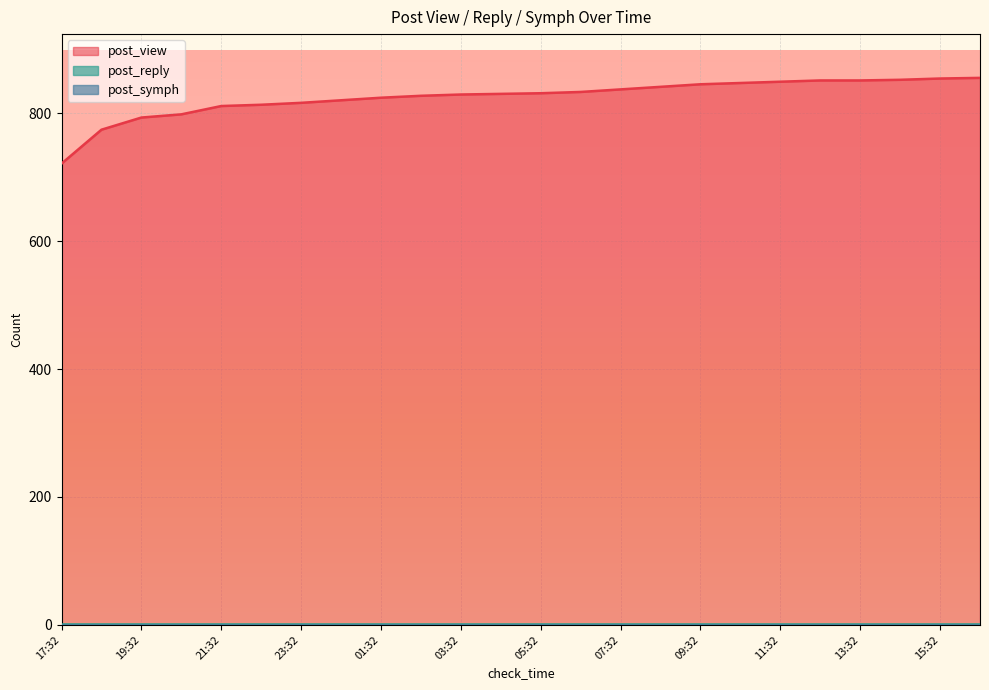

Is it true that post_symph equals 0 at 18:32?

True